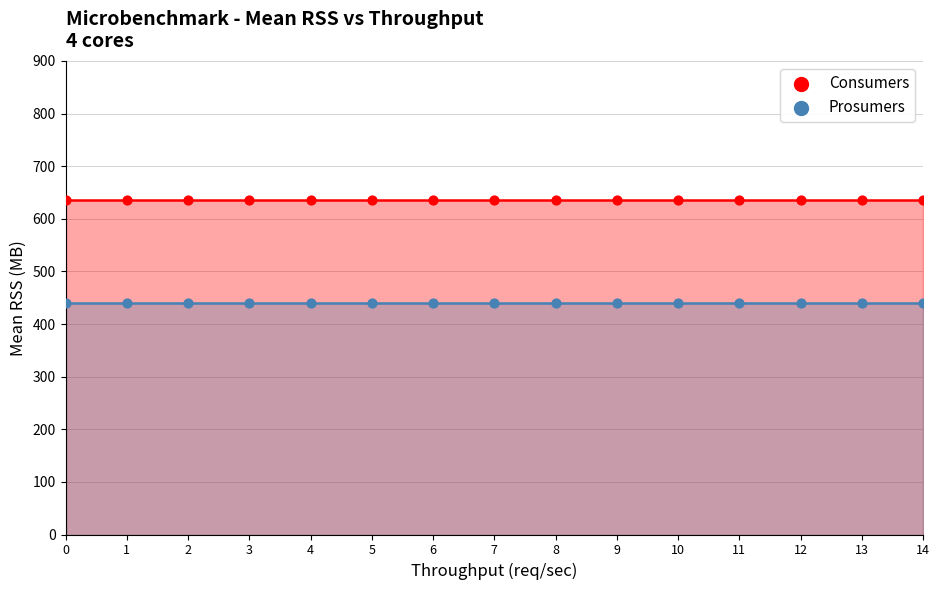

Is the value of Prosumers at 3 greater than the value of Consumers at 6?

No